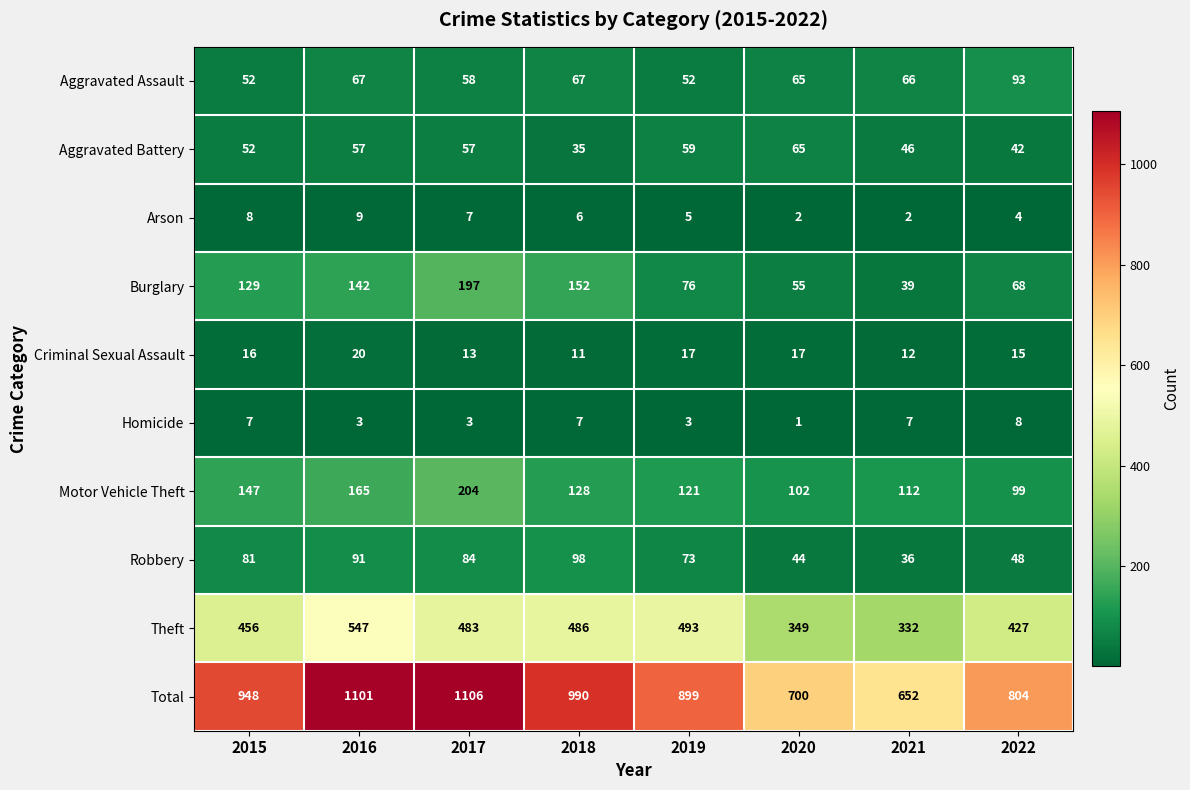

How many distinct data groups are displayed?

10